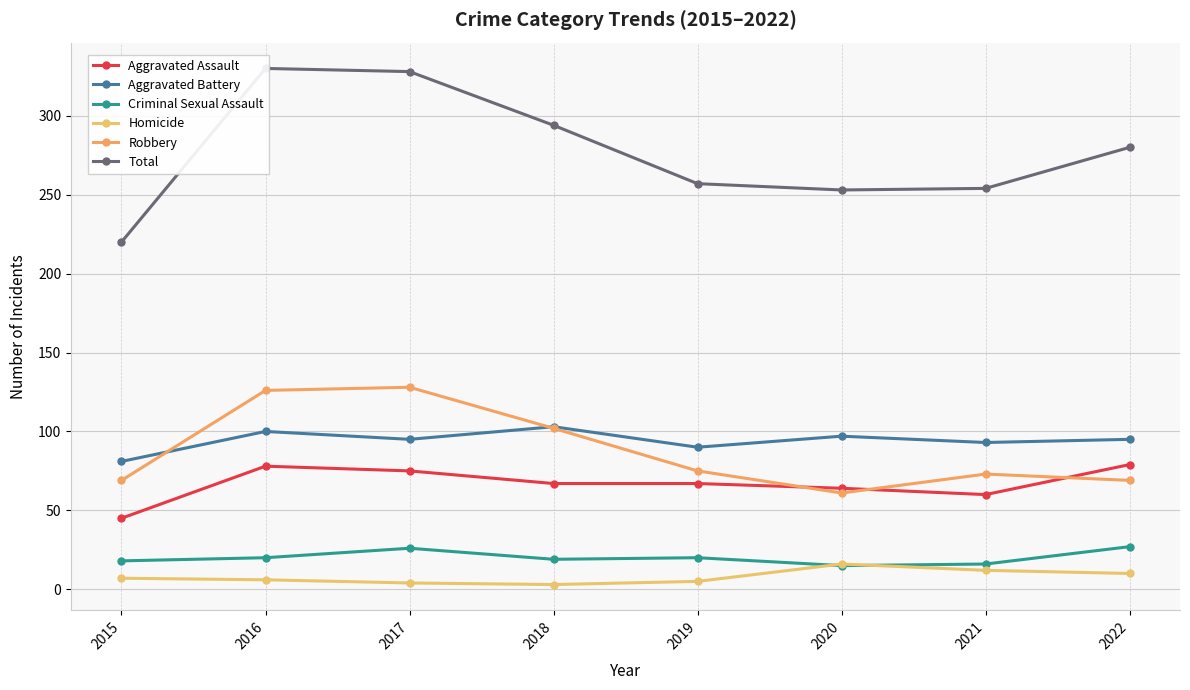

At which category does Robbery reach its first local peak?

2017